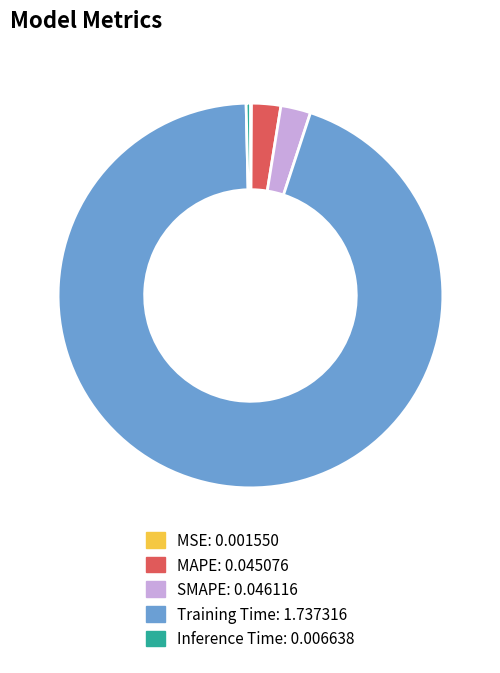

What is the largest slice in the pie chart?

Training Time